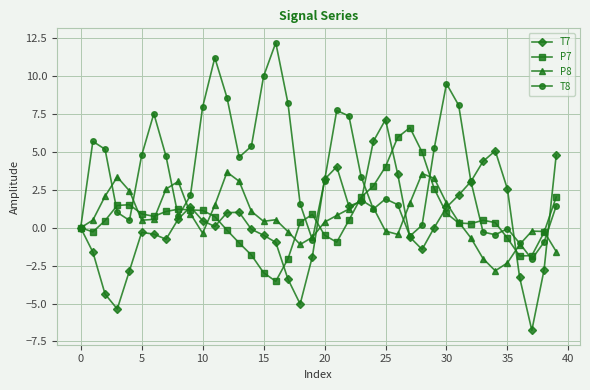

What is the minimum value shown in the chart?

-6.8